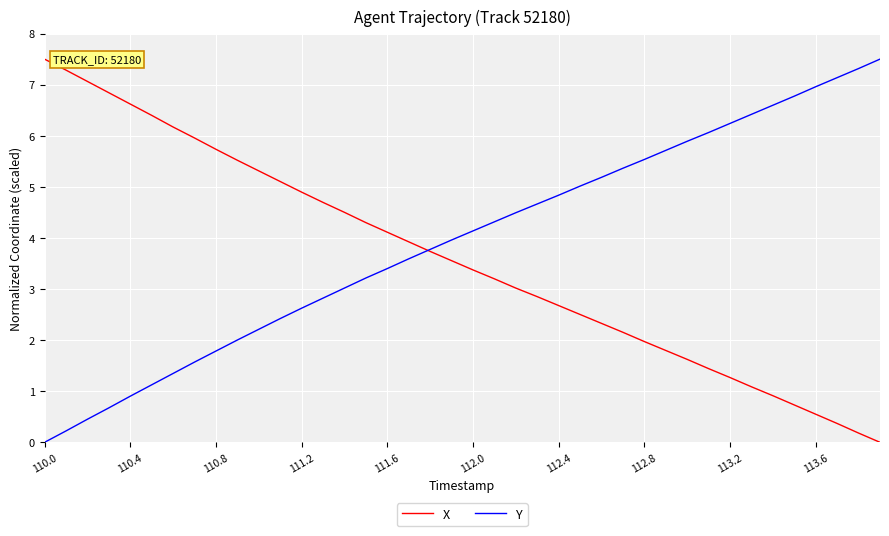

What is the maximum value for X?

7.5